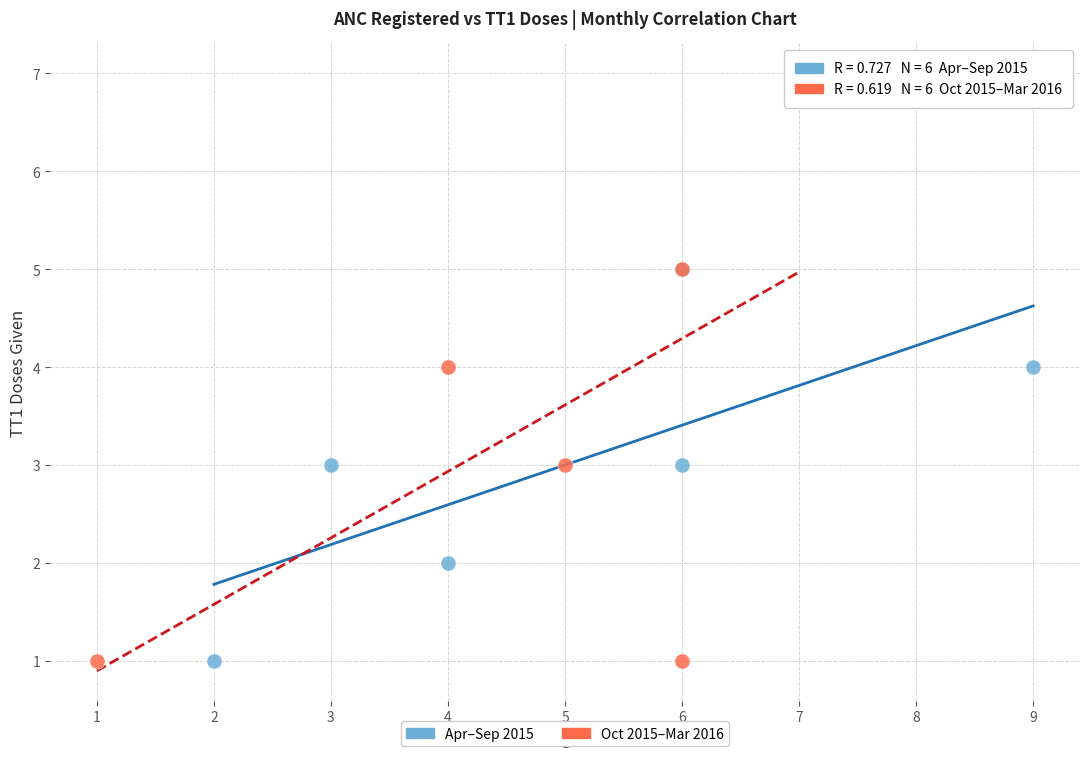

Which series has the widest spread of Y values?

Oct 2015–Mar 2016